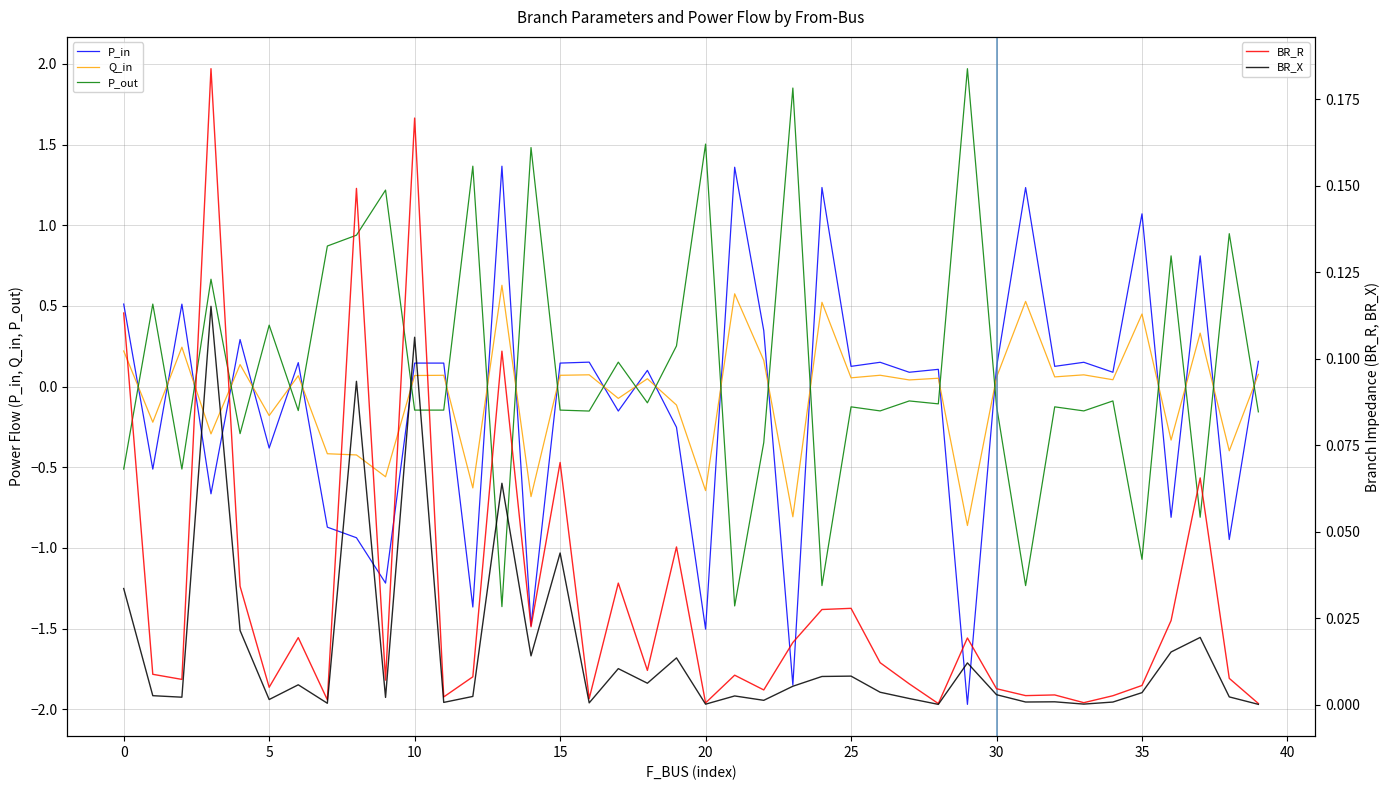

How many lines are shown in the chart?

5